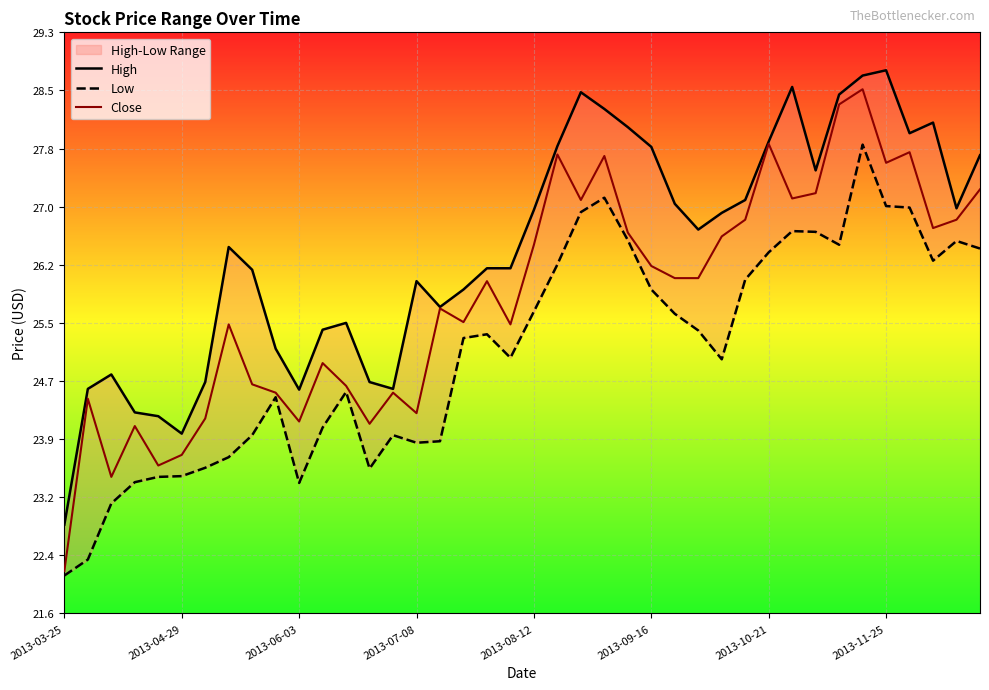

What are all the series names shown in the legend?

High, Low, Close